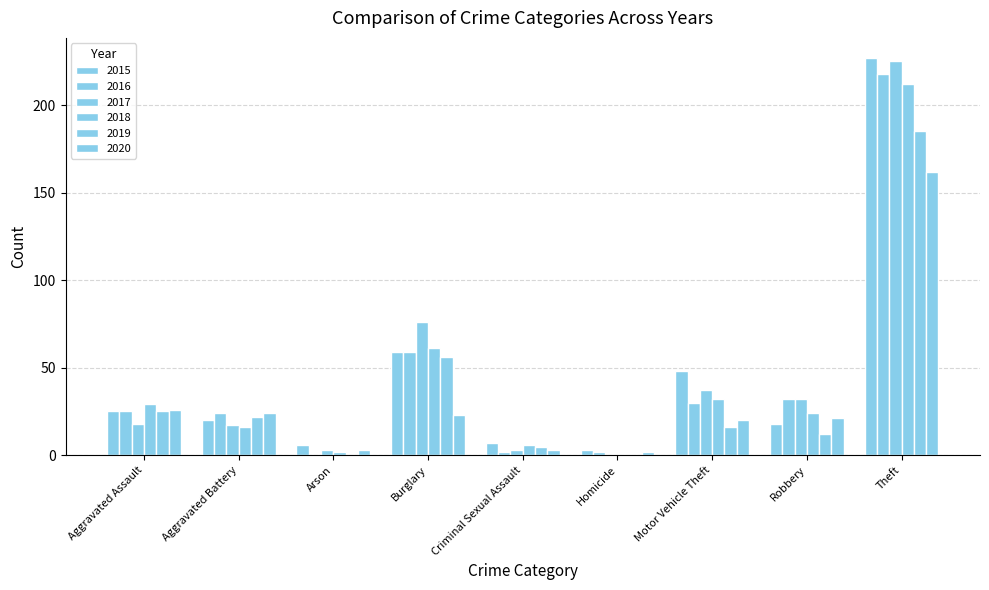

Which has a higher value, Homicide or Theft?

Theft